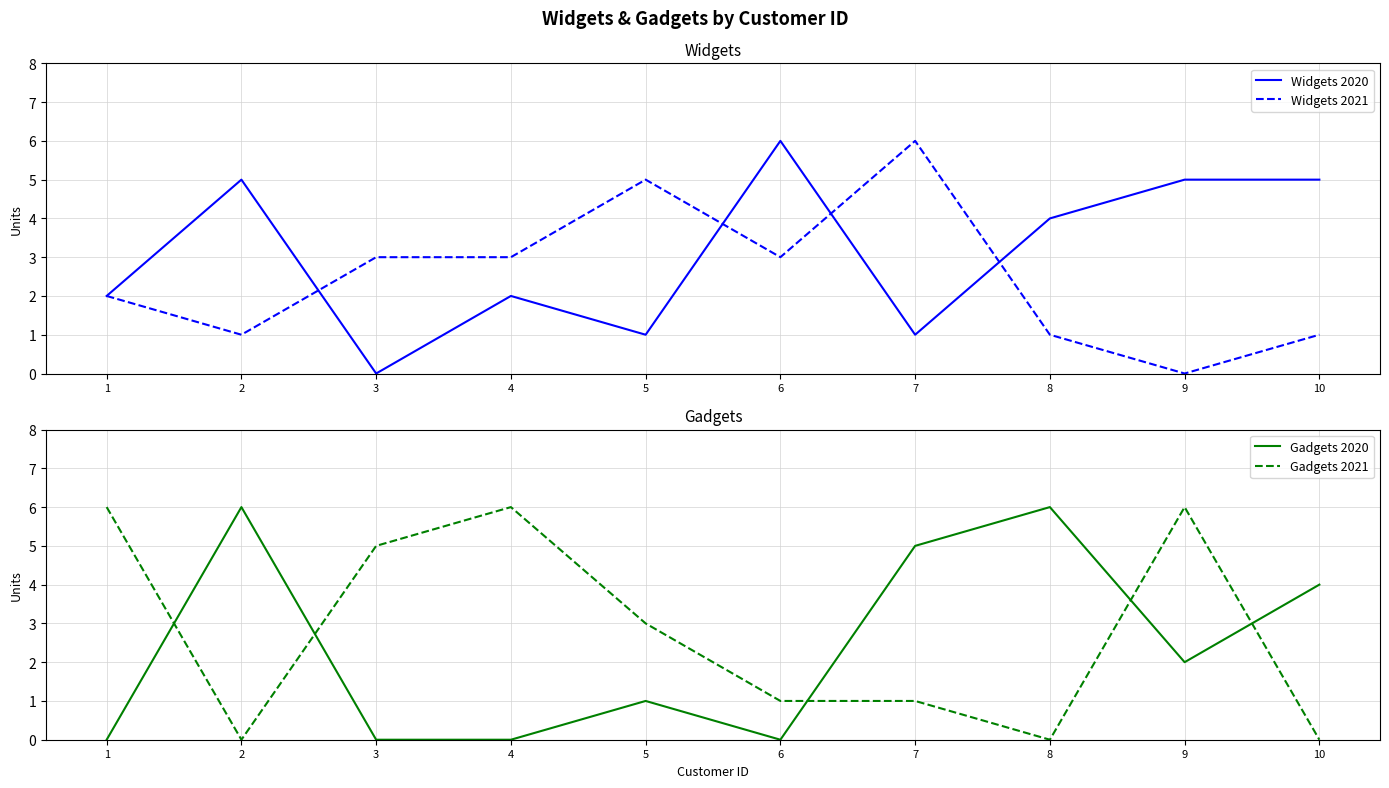

The value of Gadgets 2020 at 1 is 0. True or false?

True